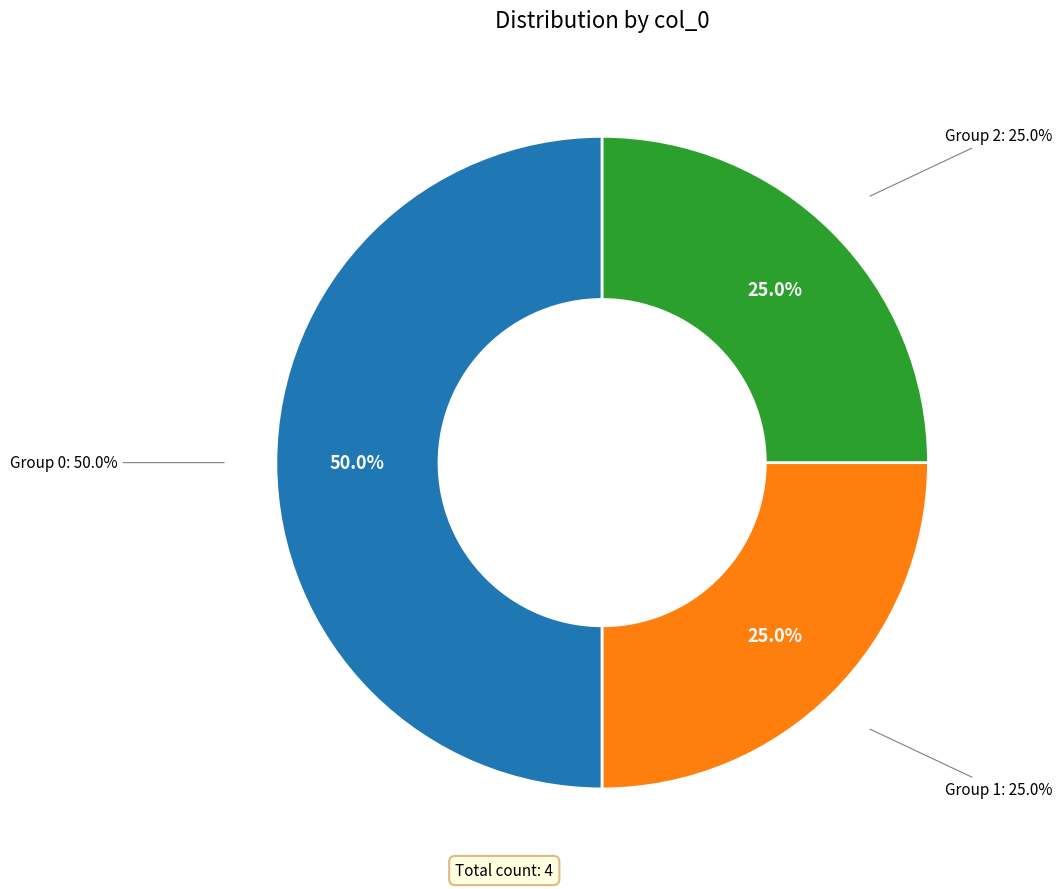

Which slice is the smallest?

1